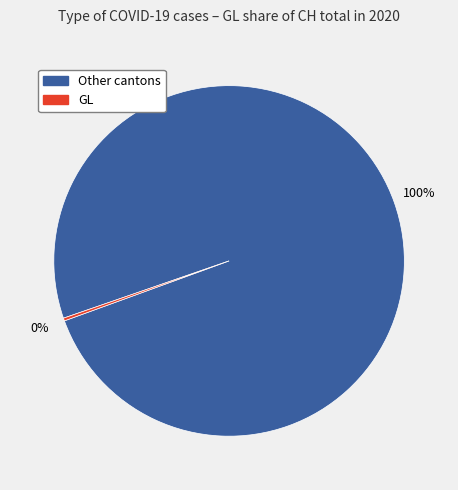

To the nearest percent, what is the average slice percentage?

50%